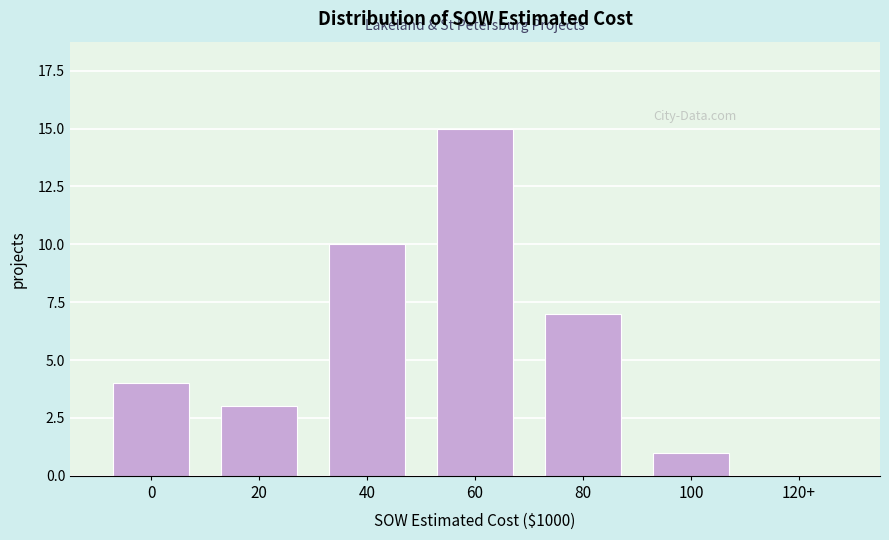

Reading left to right, list all the values displayed in this chart.

0=4	20=3	40=10	60=15	80=7	100=1	120+=0